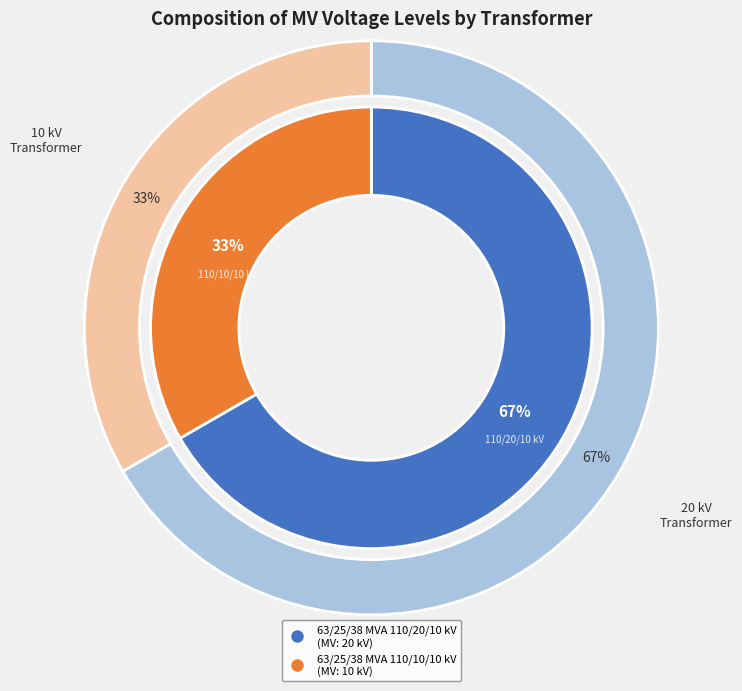

What is the total percentage of 63/25/38 MVA 110/10/10 kV and 63/25/38 MVA 110/20/10 kV?

100.0%